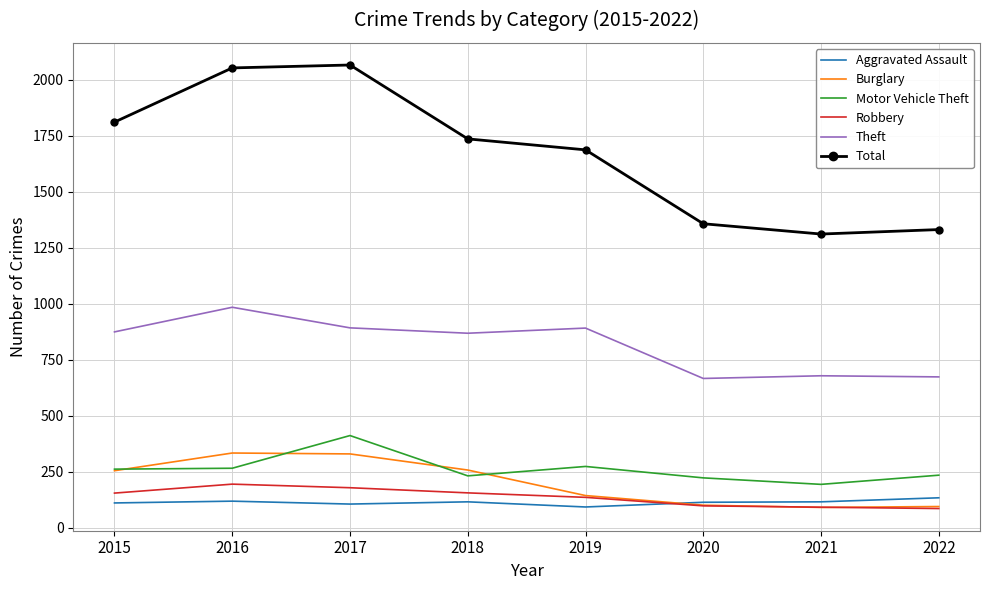

True or false: Theft and Aggravated Assault cross at least once.

False